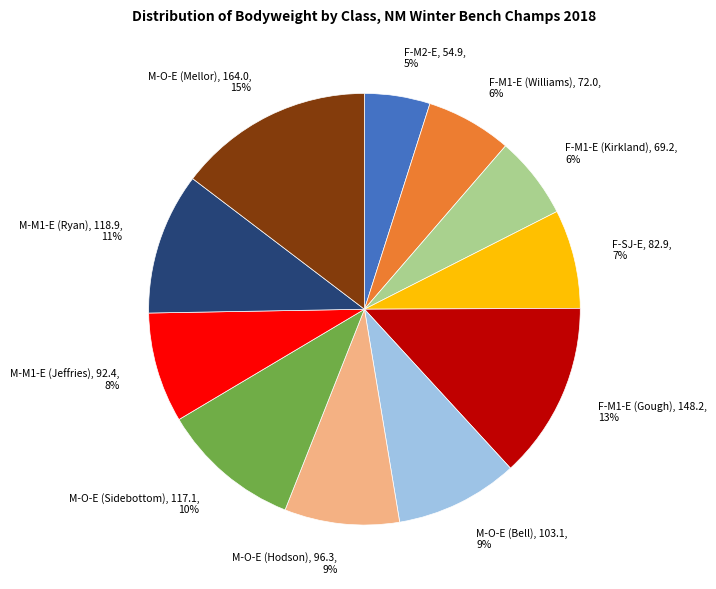

To the nearest percent, what is the difference between the largest and smallest slice percentages?

10%